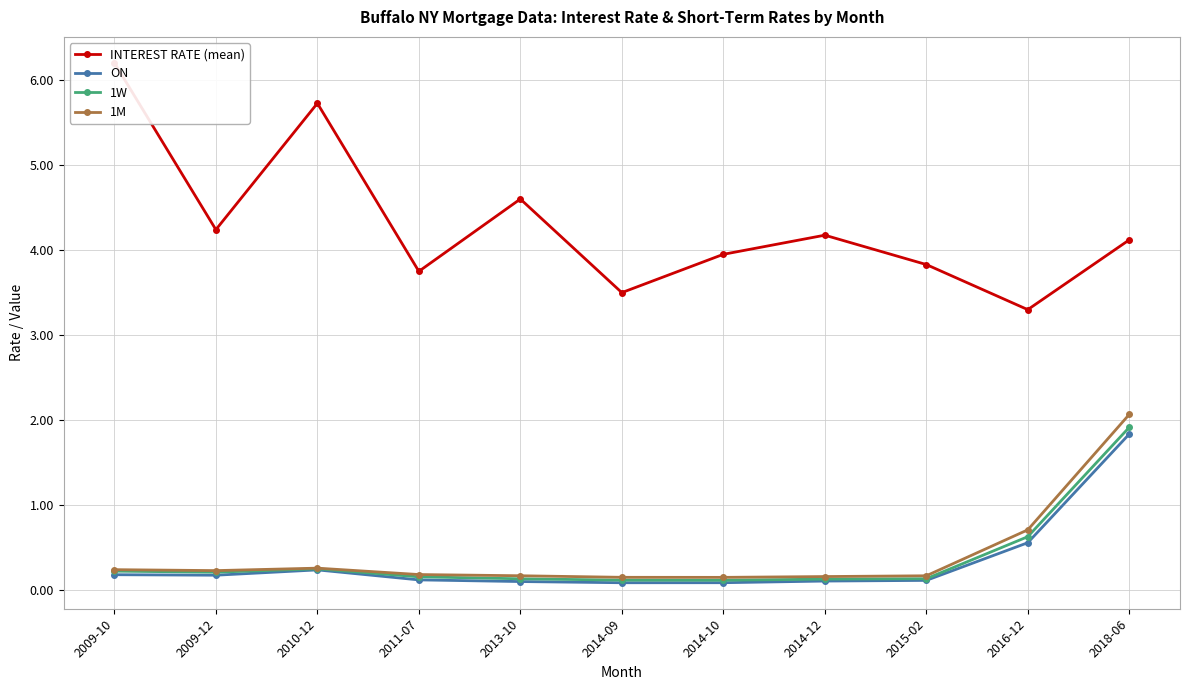

Is this an area chart (filled region under the line)?

No